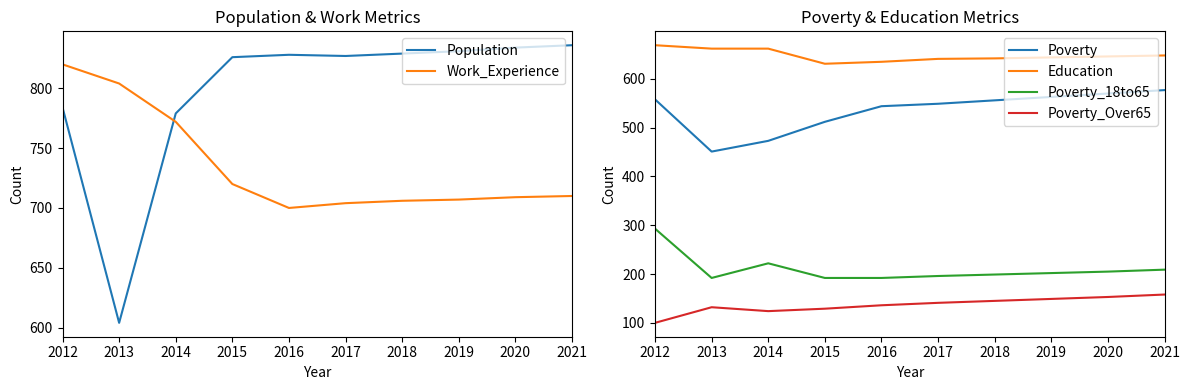

How many interior local valleys does the Poverty series have?

1